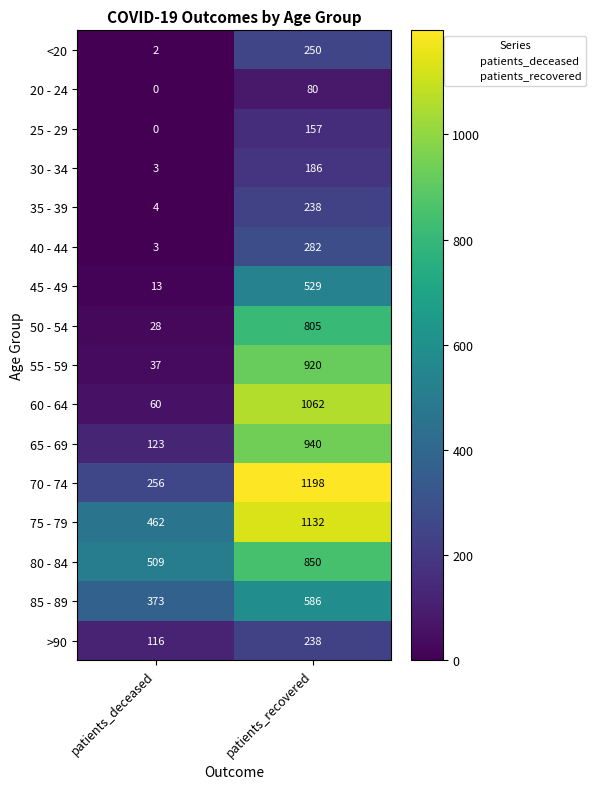

Which series has the largest range (max minus min)?

60 - 64